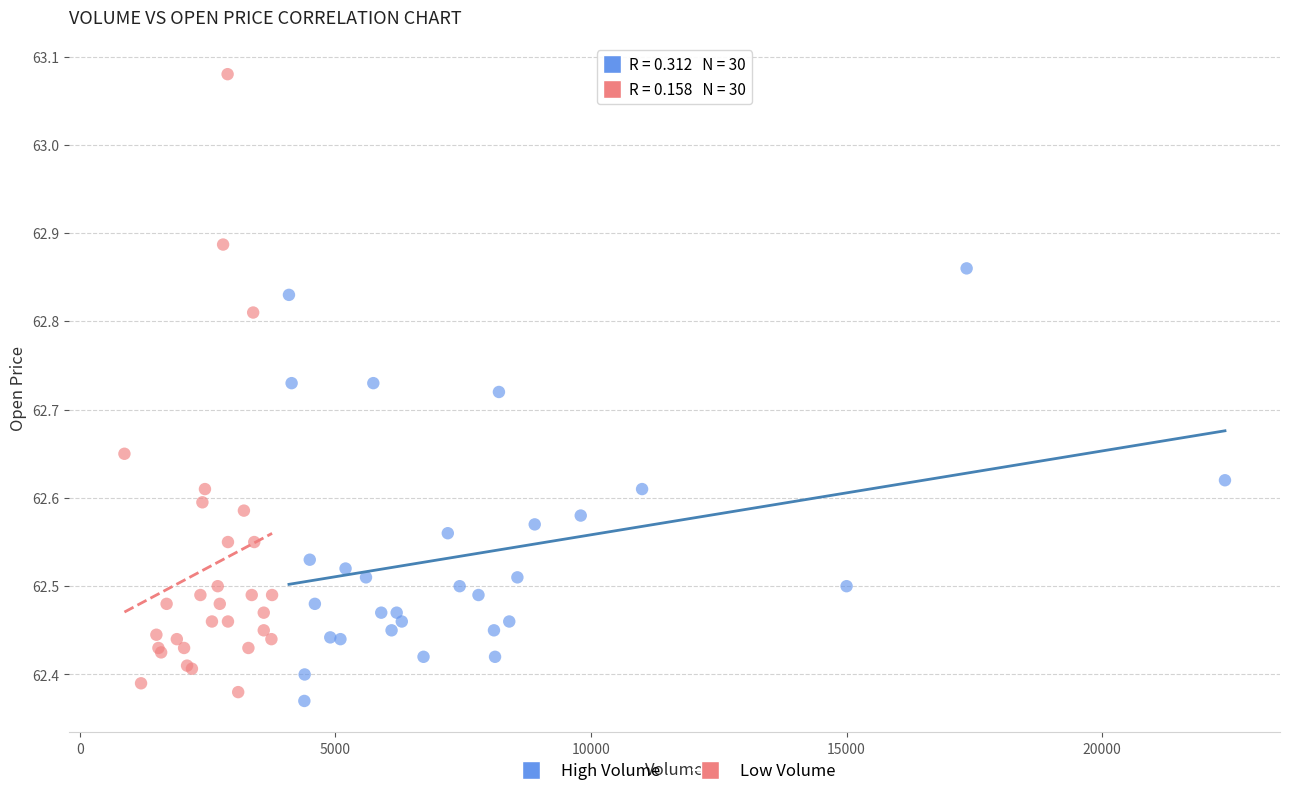

Which series has the largest Y range (max minus min)?

Low Volume